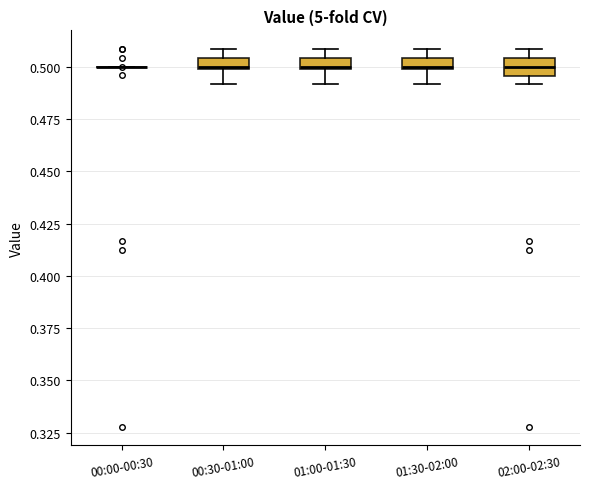

Where does the lower whisker of the box for 01:00-01:30 end on the y-axis? The values are not printed on the chart, so give them approximately, as read against the axis.

0.490